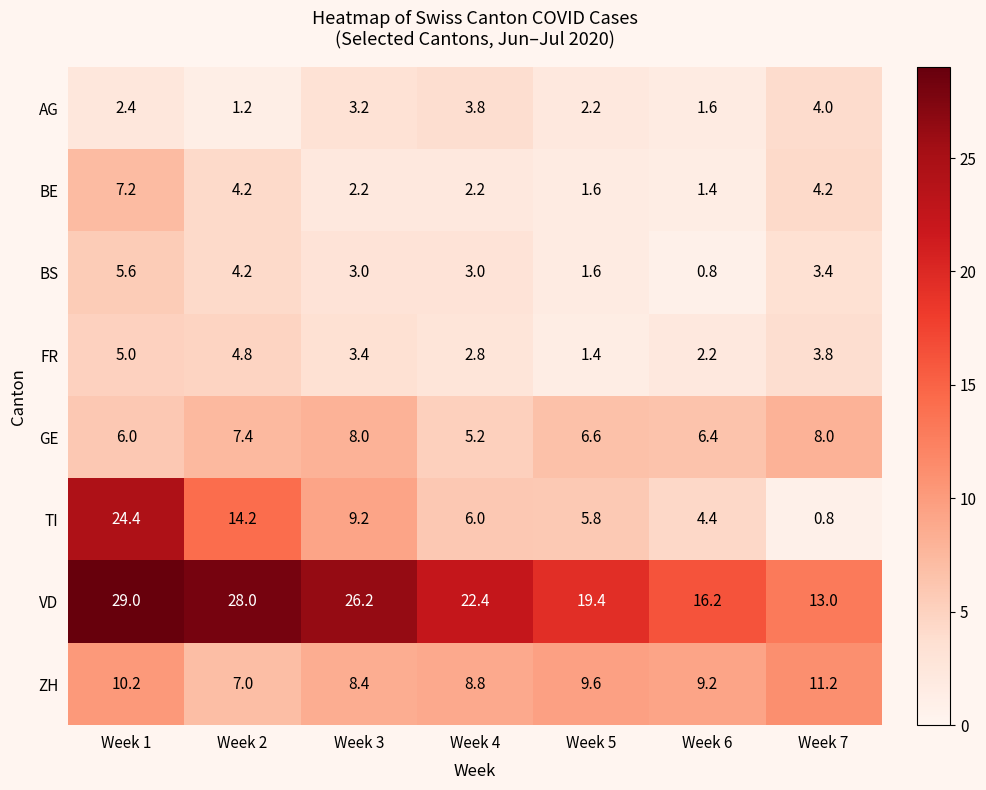

Which series has the largest total across all categories?

VD